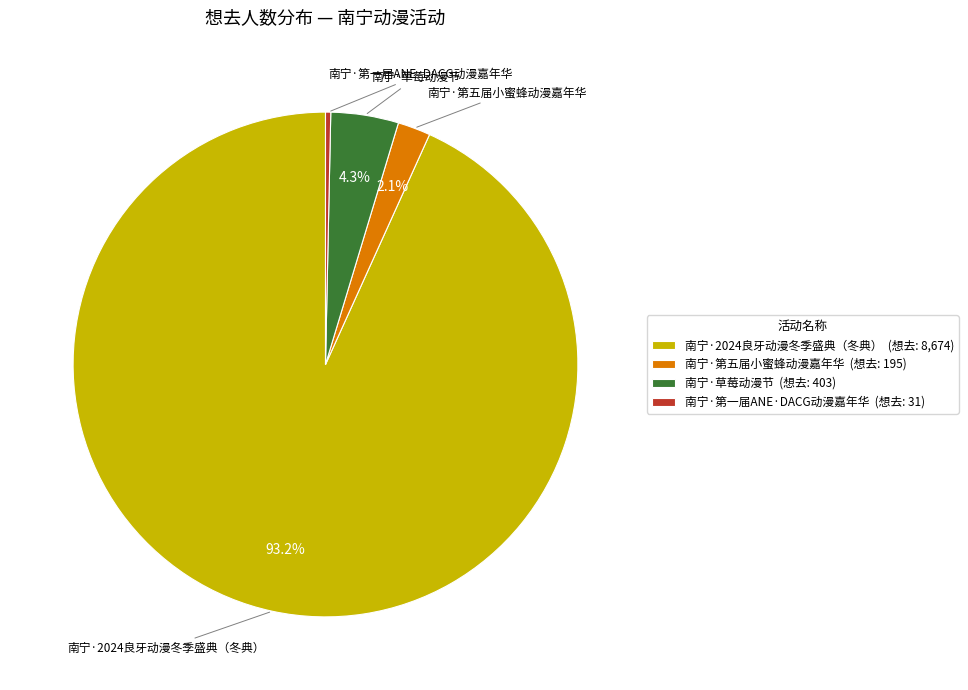

Combined, what portion of the pie is 南宁·草莓动漫节 and 南宁·2024良牙动漫冬季盛典（冬典）?

97.6%